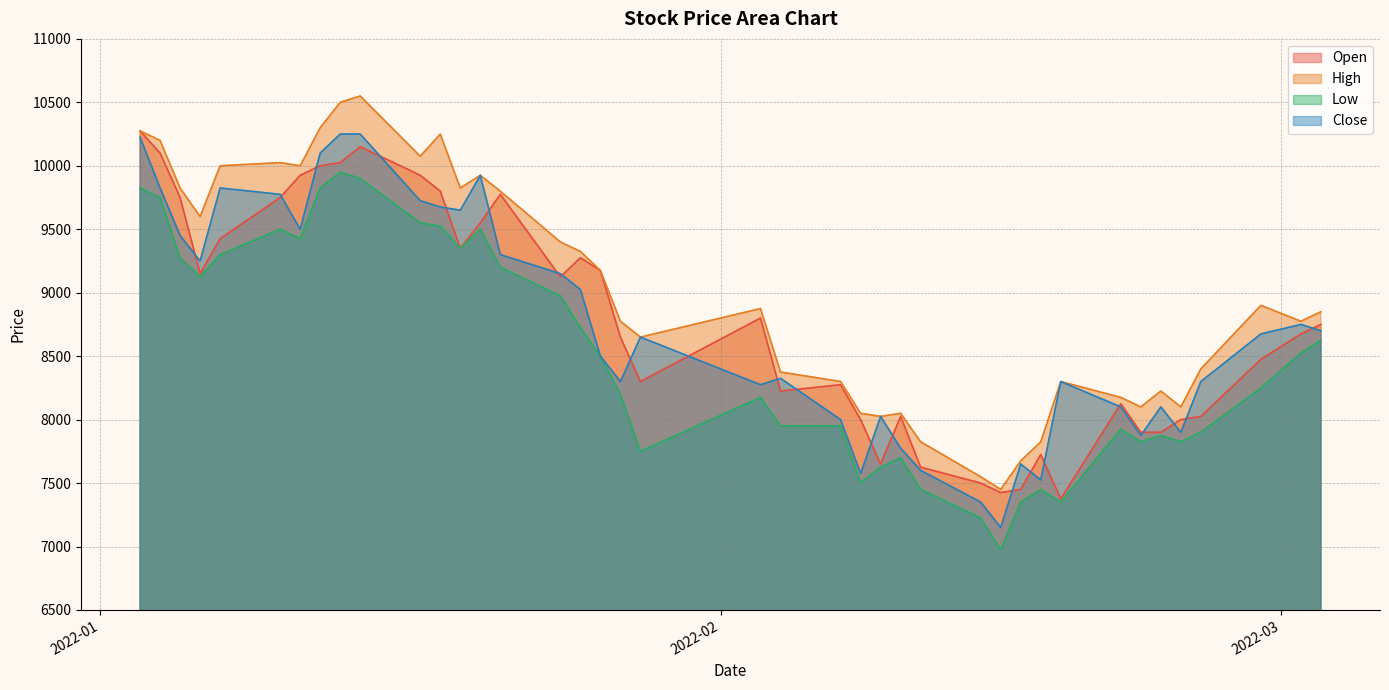

Between which two adjacent categories do Open and Close first intersect?

2022-01-05 and 2022-01-06